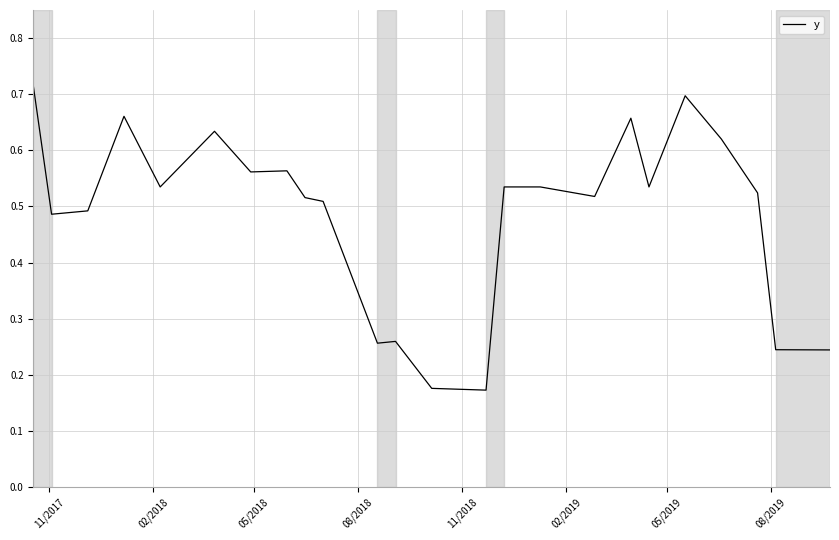

At which category does the chart reach its peak across all series?

11/2017